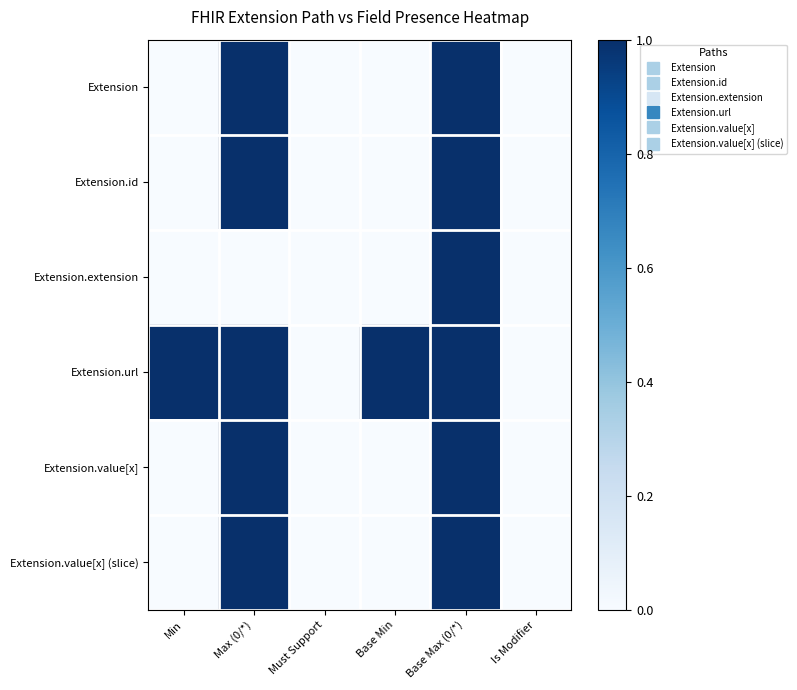

Reading right to left, what are all the values shown in this chart?

Extension: Is Modifier=0	Base Max (0/*)=1	Base Min=0	Must Support=0	Max (0/*)=1	Min=0
Extension.id: Is Modifier=0	Base Max (0/*)=1	Base Min=0	Must Support=0	Max (0/*)=1	Min=0
Extension.extension: Is Modifier=0	Base Max (0/*)=1	Base Min=0	Must Support=0	Max (0/*)=0	Min=0
Extension.url: Is Modifier=0	Base Max (0/*)=1	Base Min=1	Must Support=0	Max (0/*)=1	Min=1
Extension.value[x]: Is Modifier=0	Base Max (0/*)=1	Base Min=0	Must Support=0	Max (0/*)=1	Min=0
Extension.value[x] (slice): Is Modifier=0	Base Max (0/*)=1	Base Min=0	Must Support=0	Max (0/*)=1	Min=0